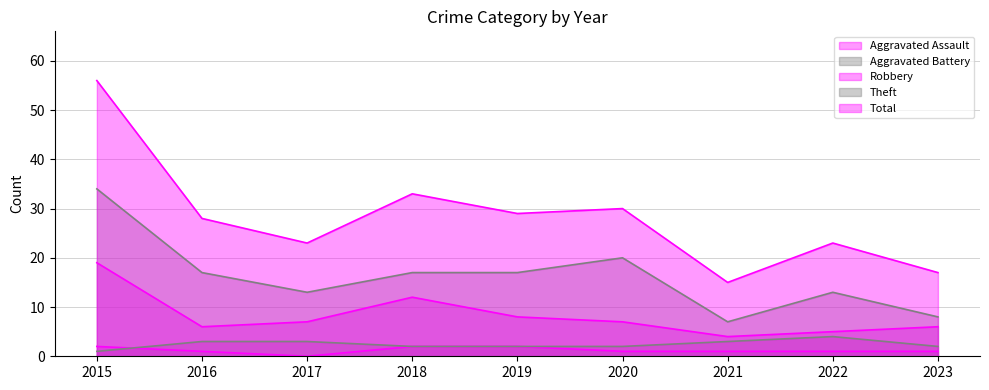

Which series has the largest range (max minus min)?

Total